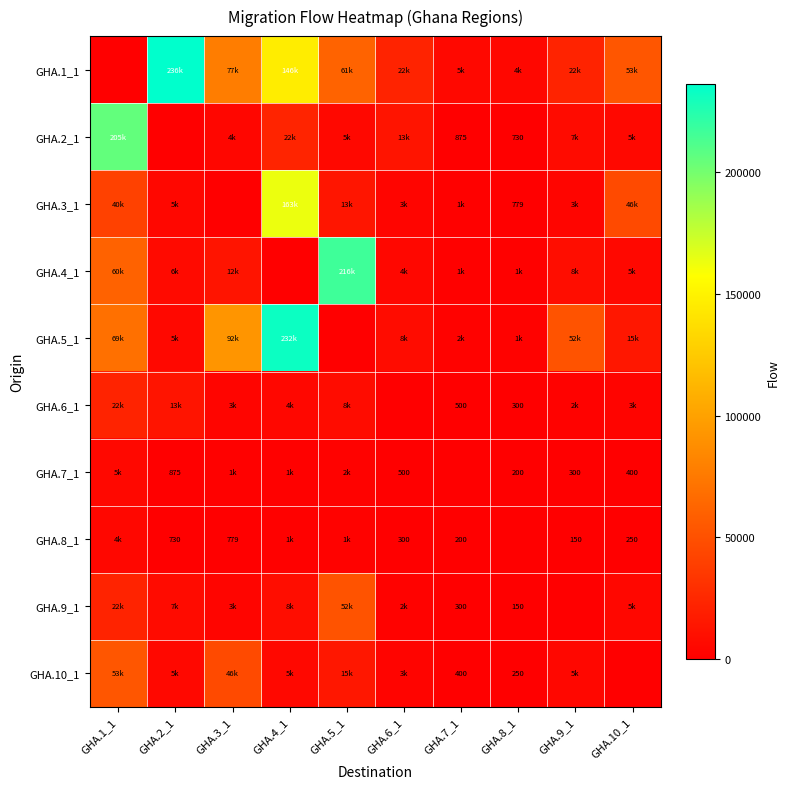

At GHA.6_1, list the series in order from smallest to largest.

GHA.6_1, GHA.8_1, GHA.7_1, GHA.9_1, GHA.10_1, GHA.3_1, GHA.4_1, GHA.5_1, GHA.2_1, GHA.1_1